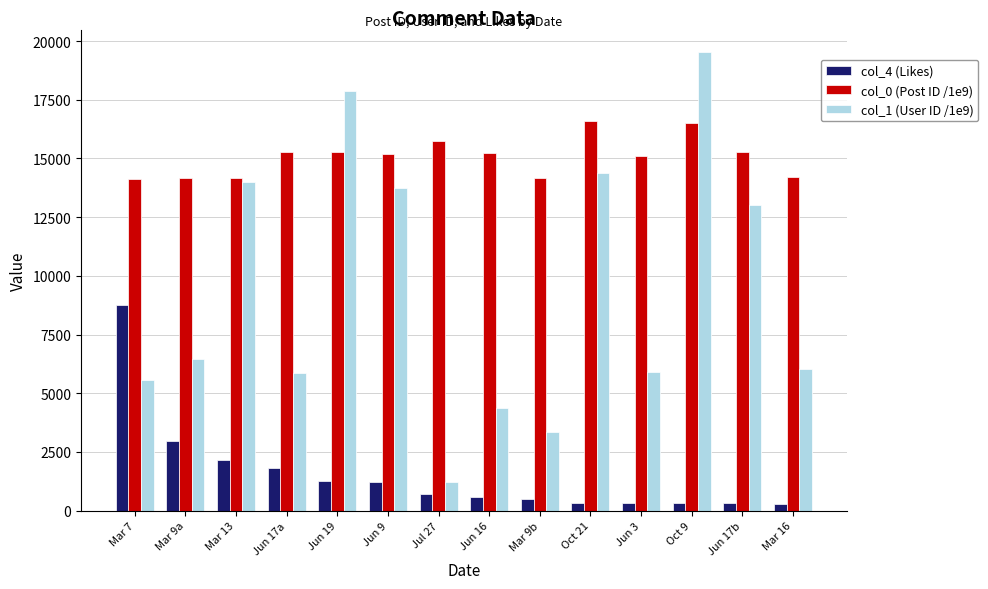

What is the lowest value of the col_0 (Post ID /1e9) series?

14125.9